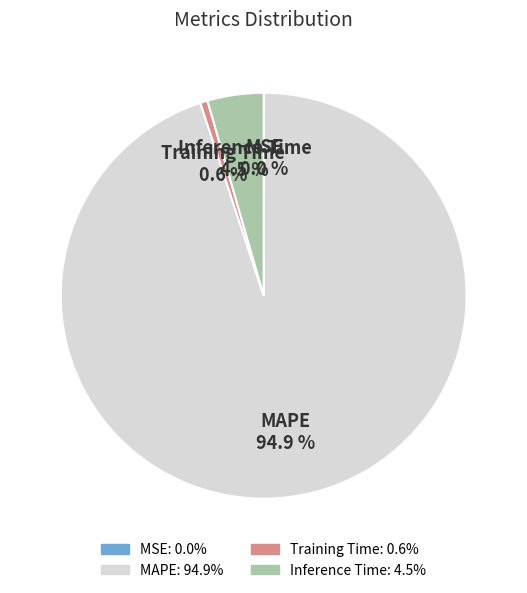

True or false: Training Time accounts for 11% of the total.

False